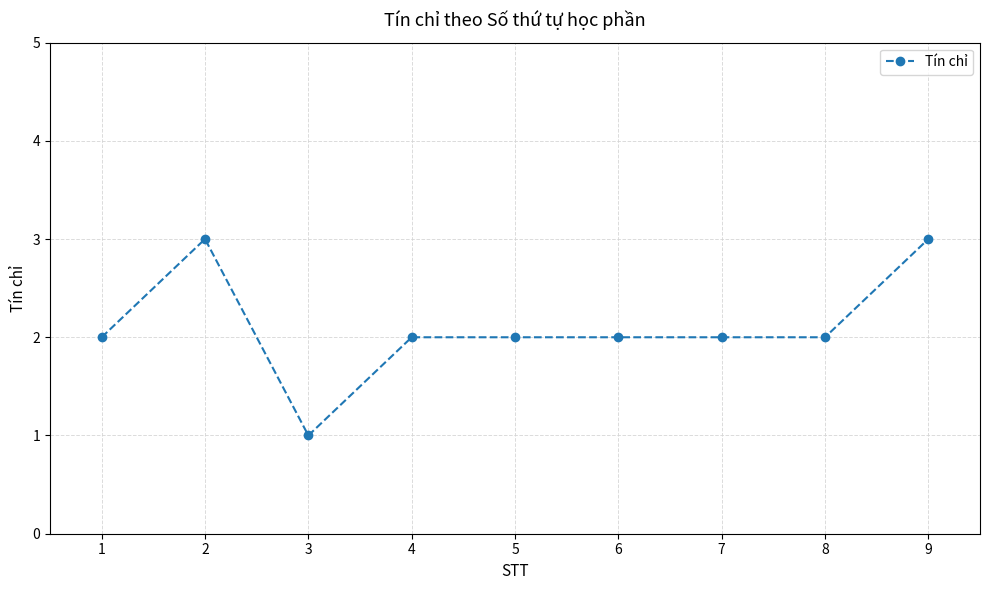

What is the value of the 7th point from the left?

2